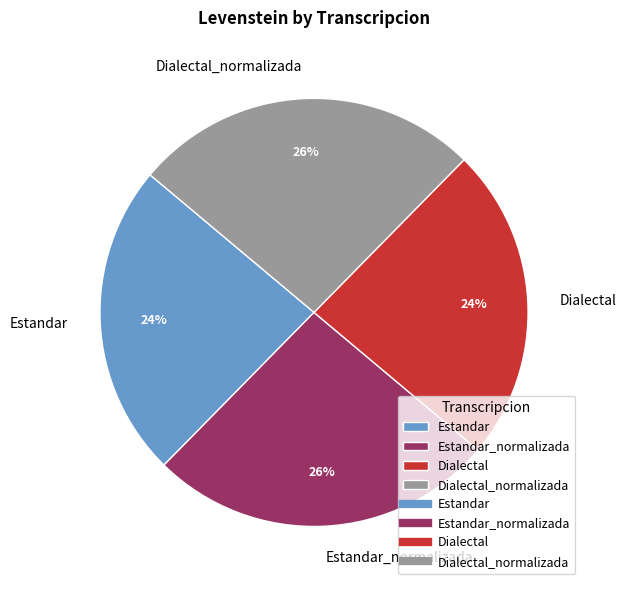

Combined, do Dialectal and Estandar account for over 50%?

No